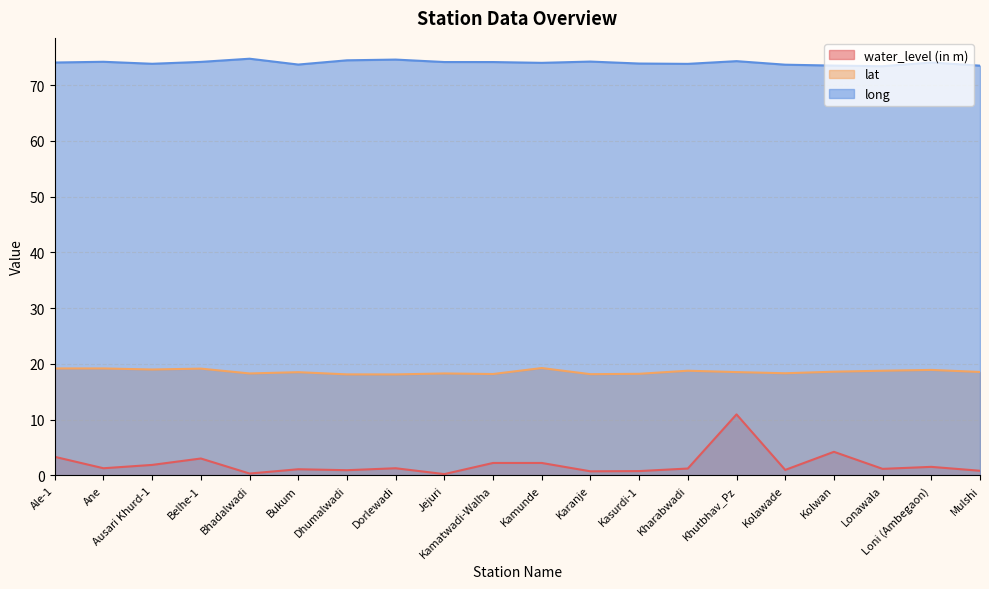

Which category has the highest value across all series?

Bhadalwadi